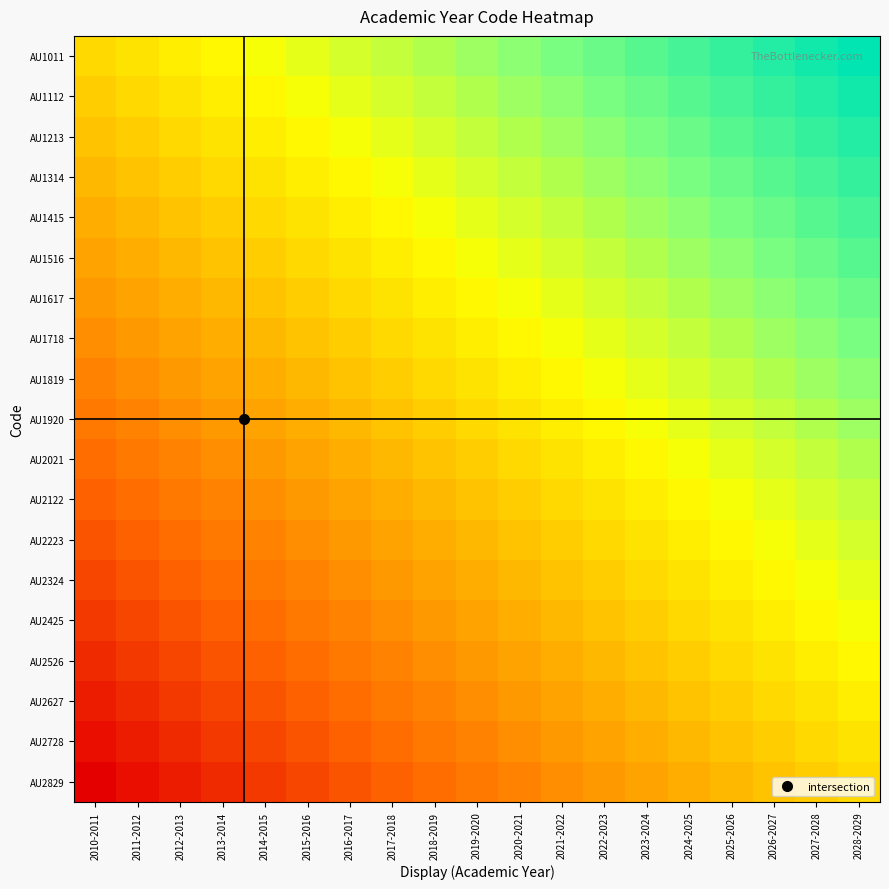

How many distinct data groups are displayed?

19